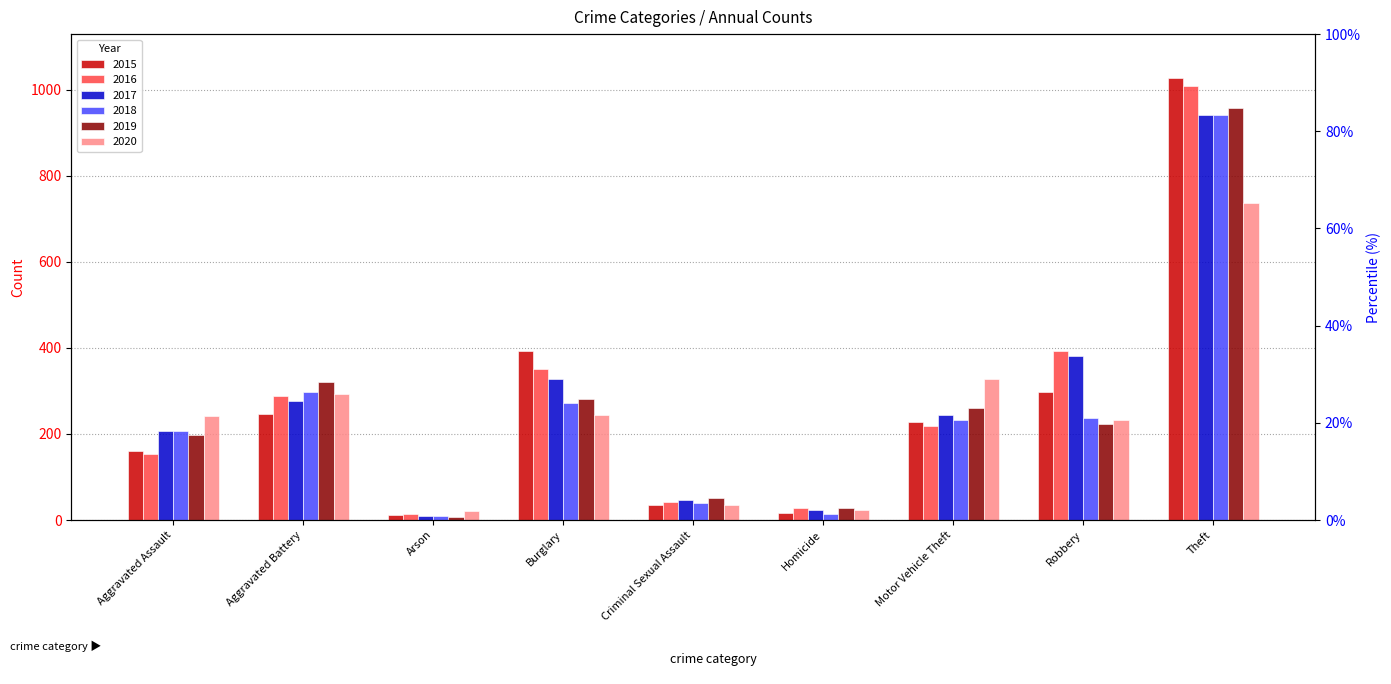

How many bars are there in total?

54